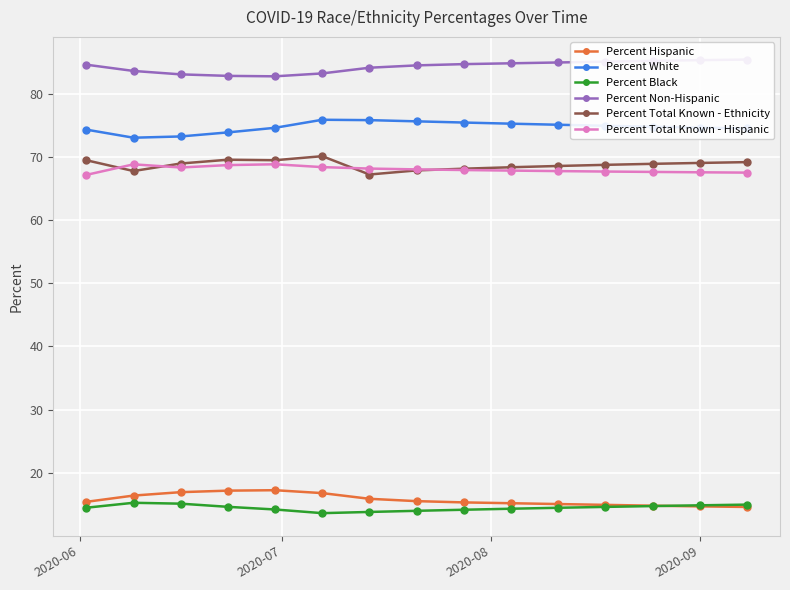

What is the value of the Percent Total Known - Hispanic point at the 11th from the left?

67.7